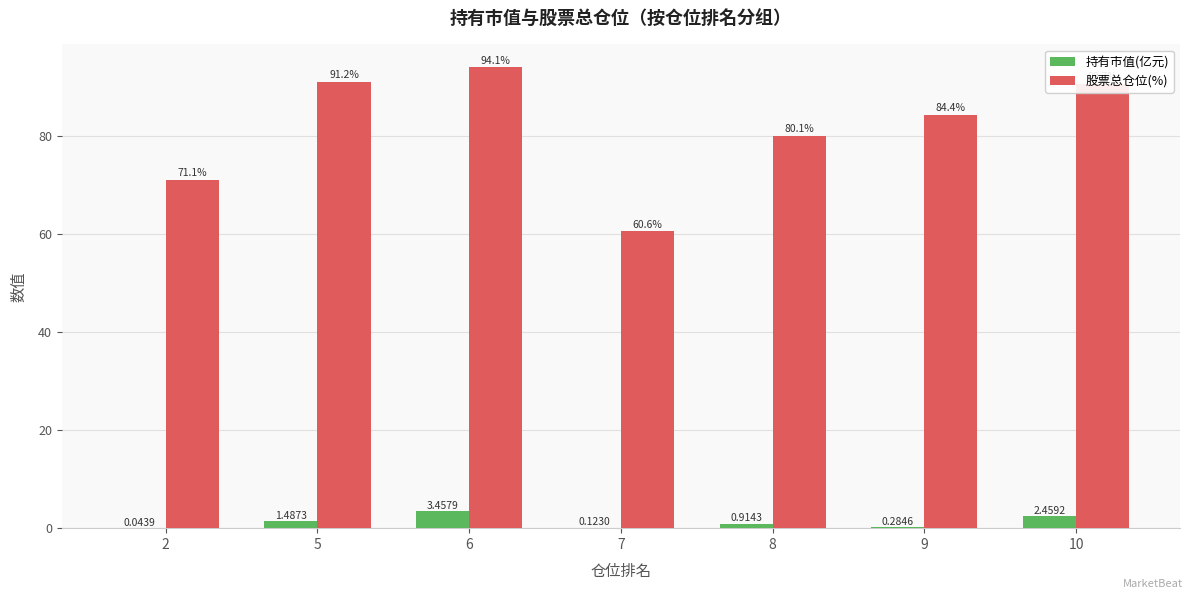

How many data points in 股票总仓位(%) are above 84?

4